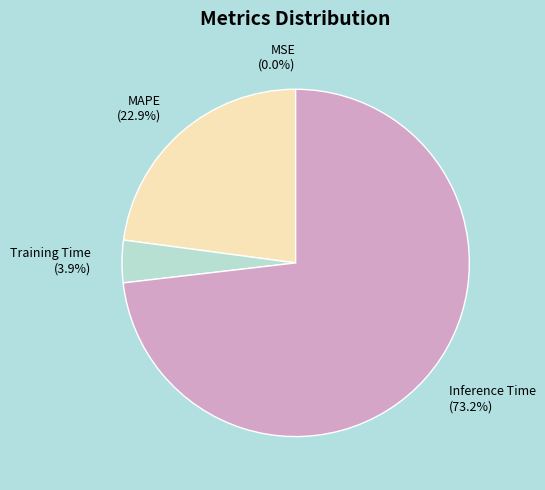

Which category has the biggest portion of the pie?

Inference Time (73.2%)